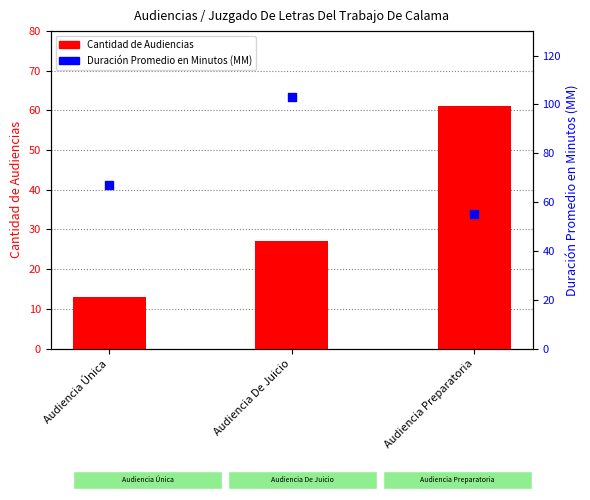

Which series has the largest Y range (max minus min)?

Cantidad de Audiencias